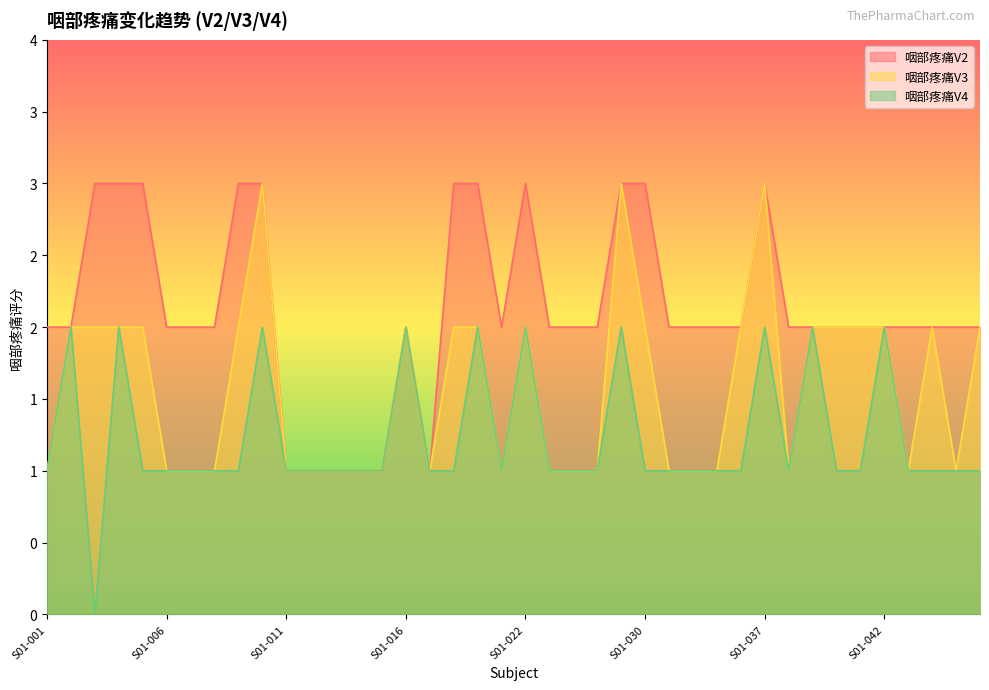

What are all the series names shown in the legend?

咽部疼痛V2, 咽部疼痛V3, 咽部疼痛V4